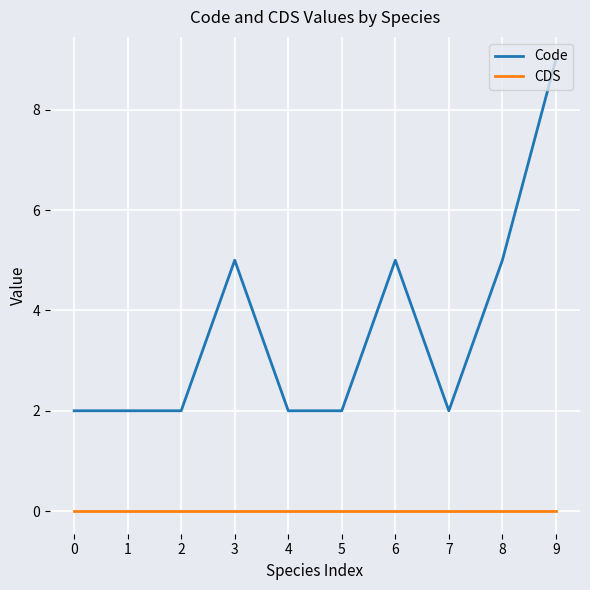

True or false: CDS and Code intersect in this chart.

False